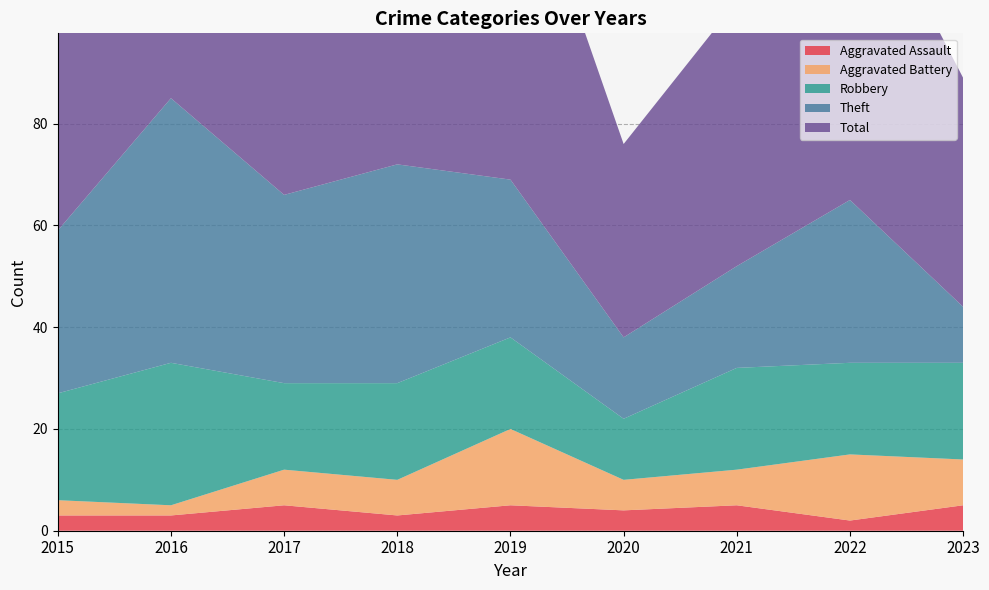

Reading left to right, what are all the values shown in this chart?

Aggravated Assault: 2015=3	2016=3	2017=5	2018=3	2019=5	2020=4	2021=5	2022=2	2023=5
Aggravated Battery: 2015=3	2016=2	2017=7	2018=7	2019=15	2020=6	2021=7	2022=13	2023=9
Robbery: 2015=21	2016=28	2017=17	2018=19	2019=18	2020=12	2021=20	2022=18	2023=19
Theft: 2015=32	2016=52	2017=37	2018=43	2019=31	2020=16	2021=20	2022=32	2023=11
Total: 2015=59	2016=85	2017=66	2018=74	2019=71	2020=38	2021=52	2022=67	2023=45